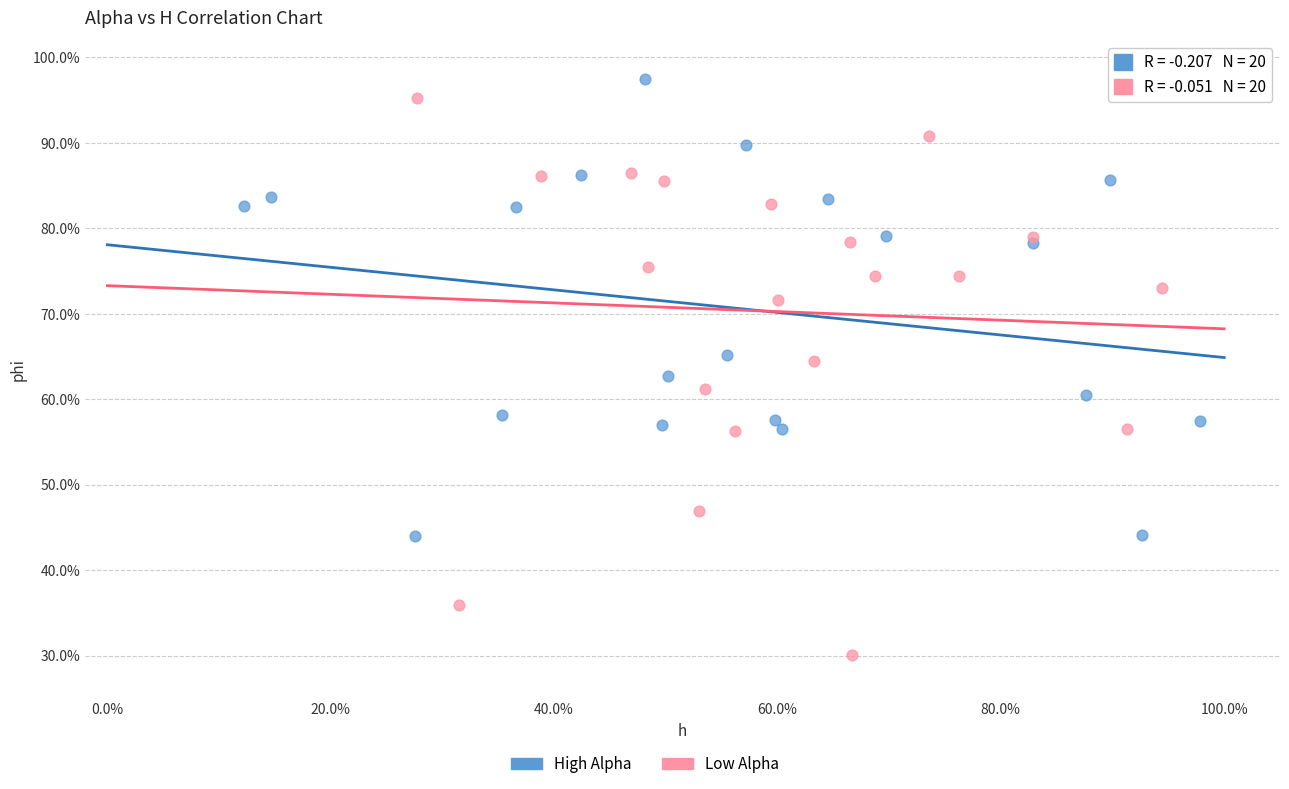

Which series reaches the minimum Y coordinate?

Low Alpha